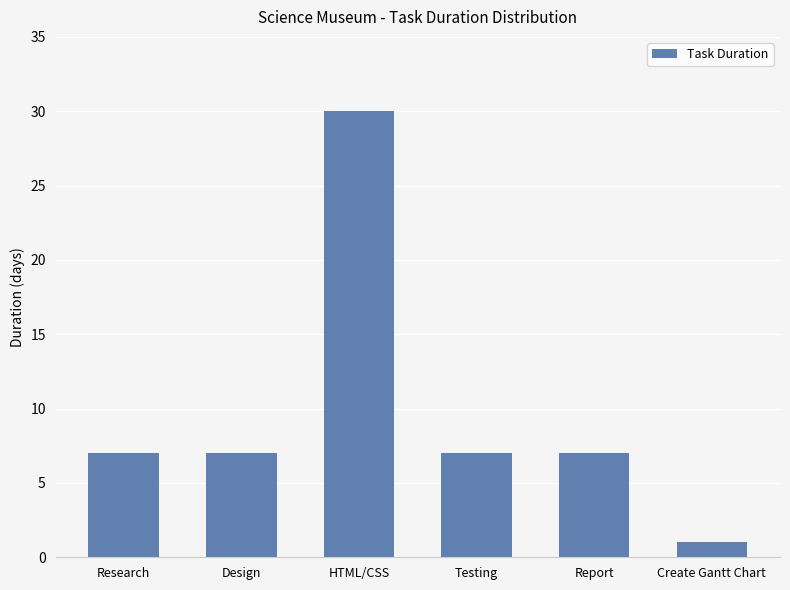

How many data points does each series have?

6